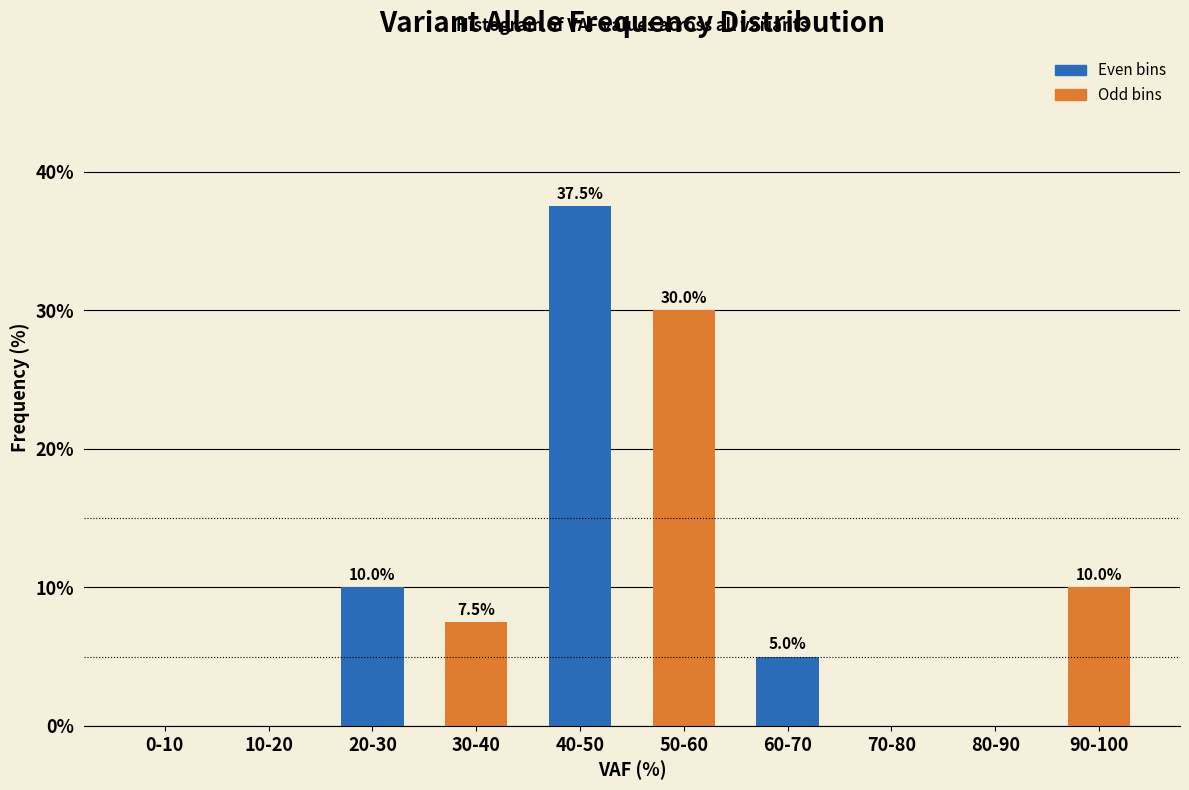

Reading left to right, extract all data points from this chart.

0-10=0.0	10-20=0.0	20-30=10.0	30-40=7.5	40-50=37.5	50-60=30.0	60-70=5.0	70-80=0.0	80-90=0.0	90-100=10.0